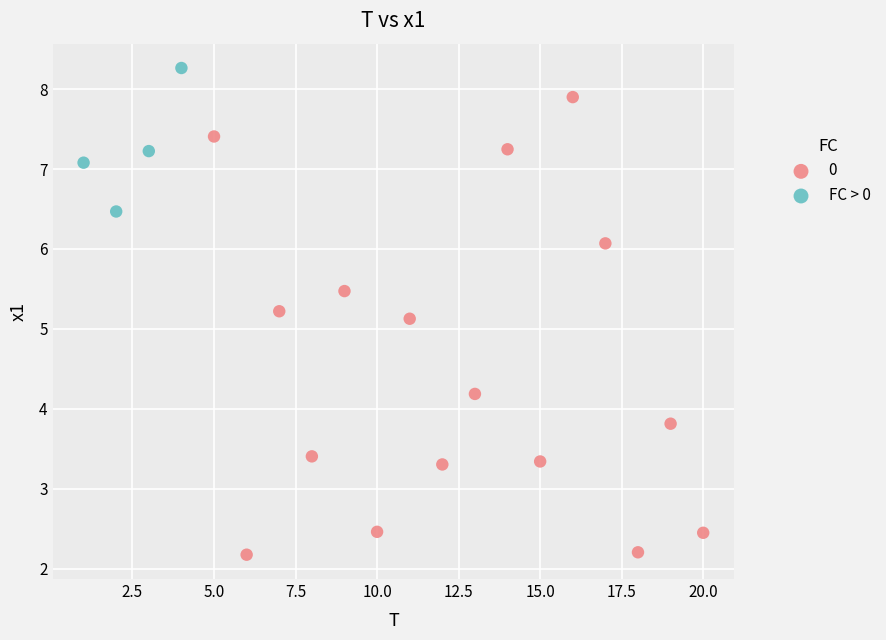

Which series reaches the maximum Y coordinate?

FC > 0